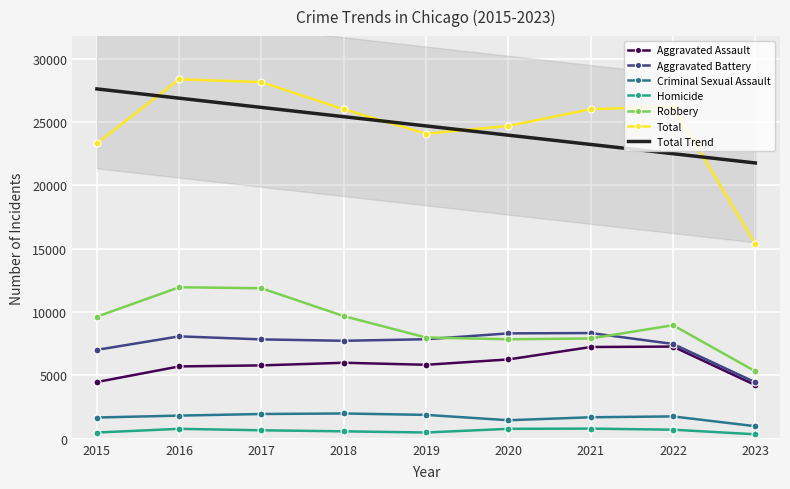

True or false: Aggravated Assault and Aggravated Battery intersect in this chart.

False